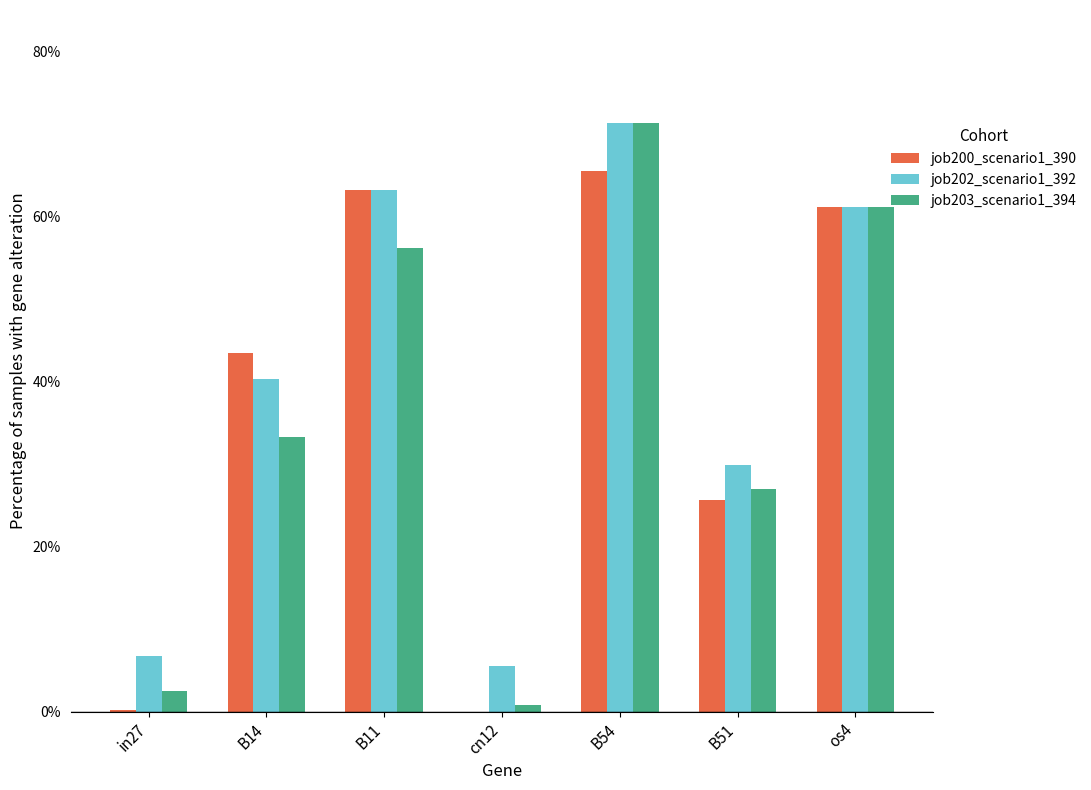

What are all the series names shown in the legend?

job200_scenario1_390, job202_scenario1_392, job203_scenario1_394